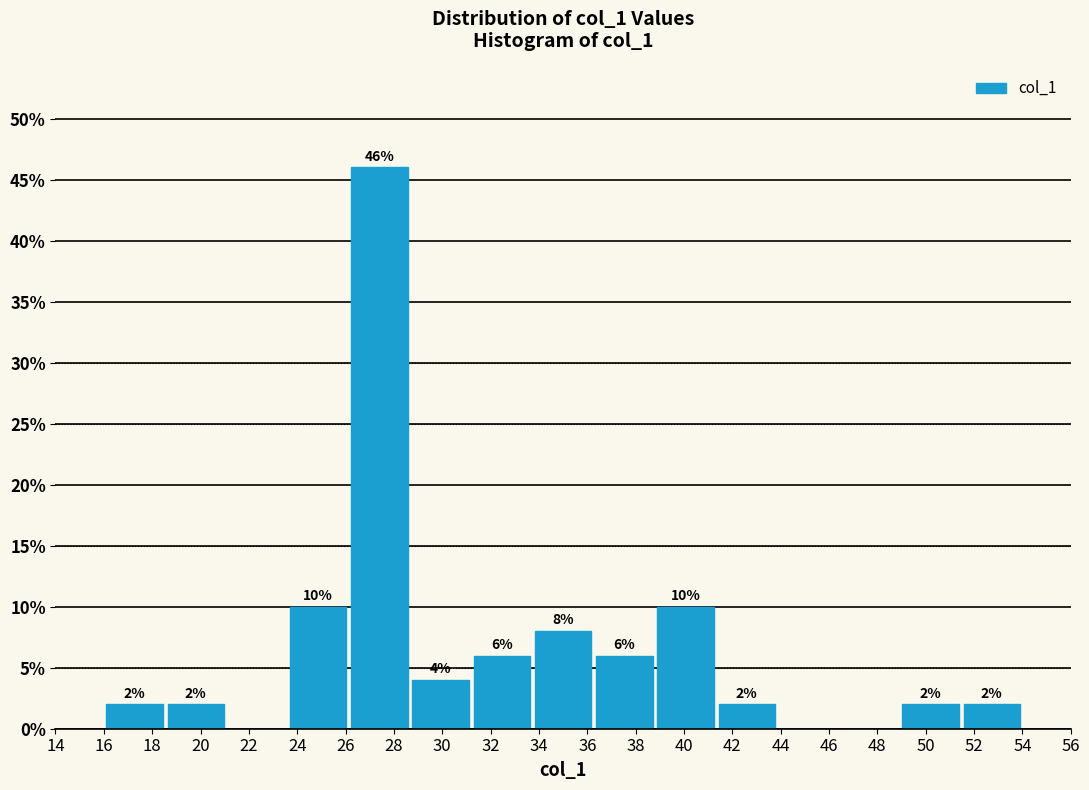

Which range on the x-axis has the tallest bar?

26.2 to 28.6